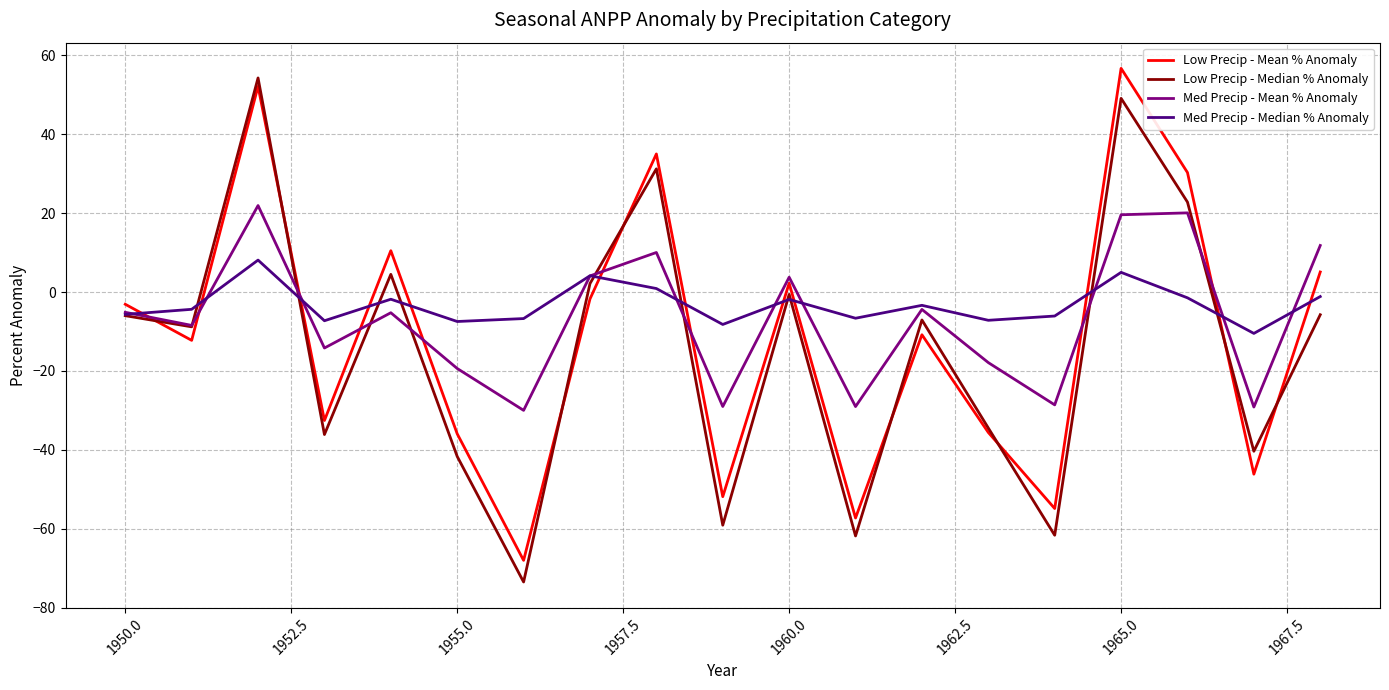

What is the smallest value displayed?

-73.5